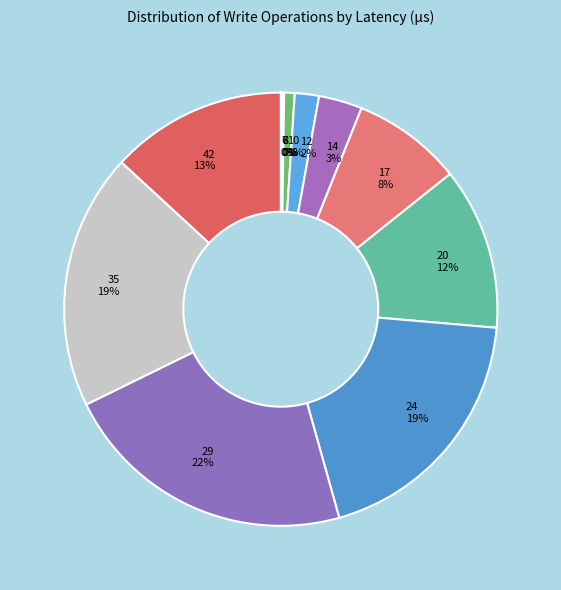

Does 35 19% represent more than half of the total?

No